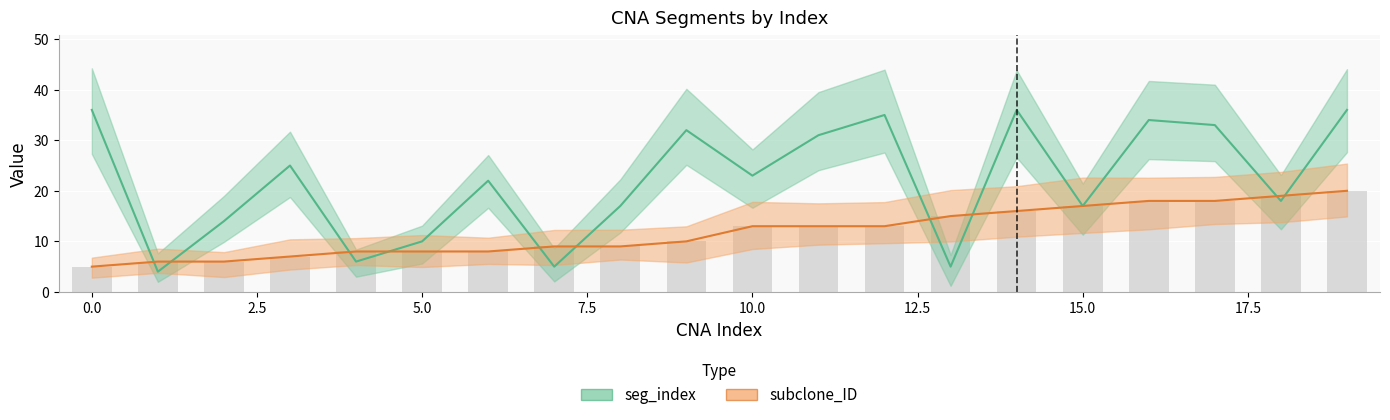

Is it true that seg_index equals 9 at 13?

False